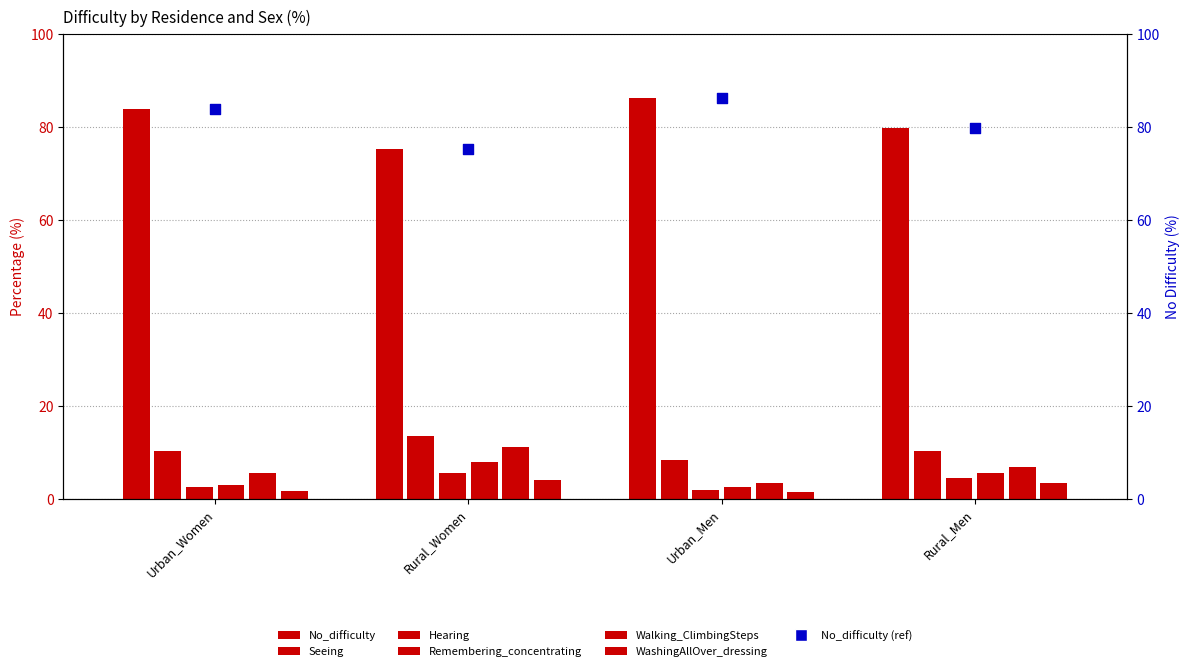

At which category is the sum across all series the highest?

Rural_Women